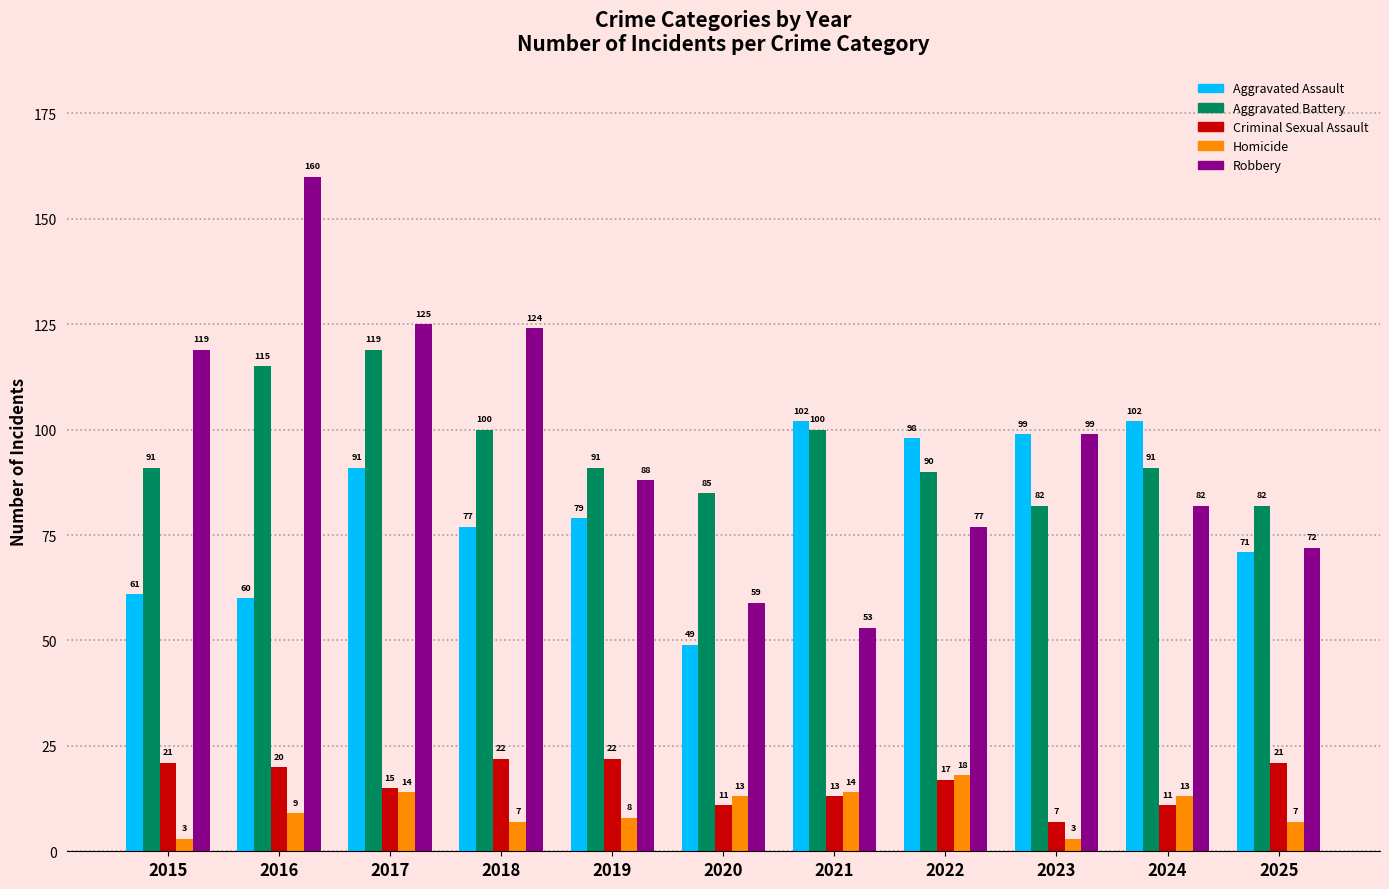

Does the chart contain any negative values?

No